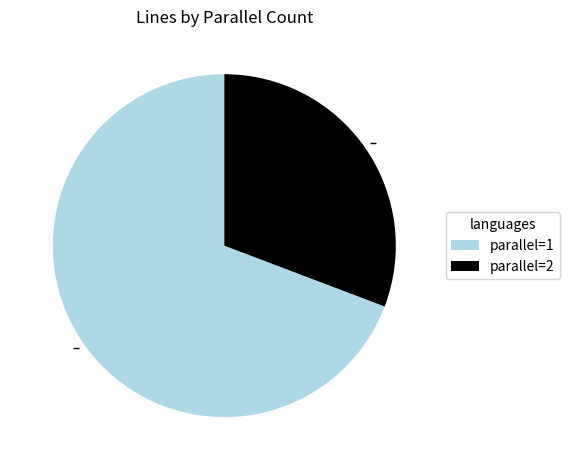

Rank the categories by value from lowest to highest.

parallel=2, parallel=1